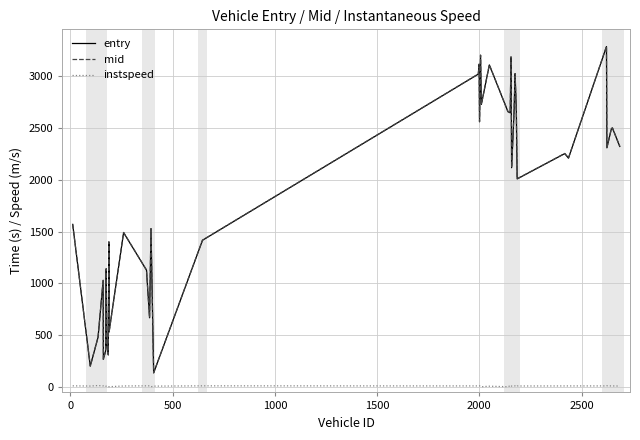

Which series has the largest range (max minus min)?

entry